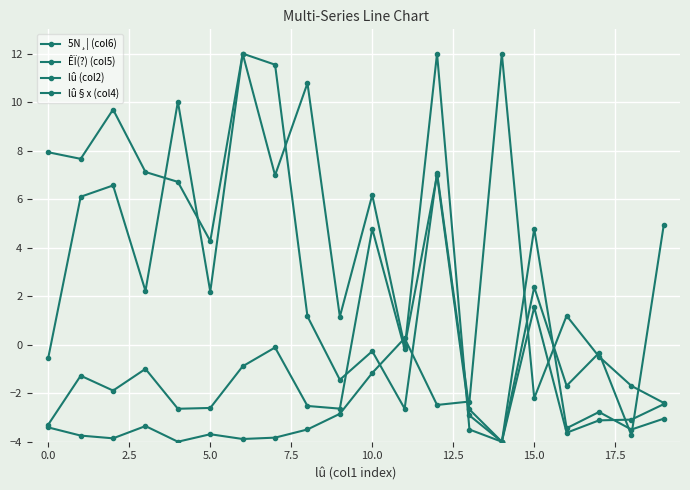

How many data points does each series have?

20